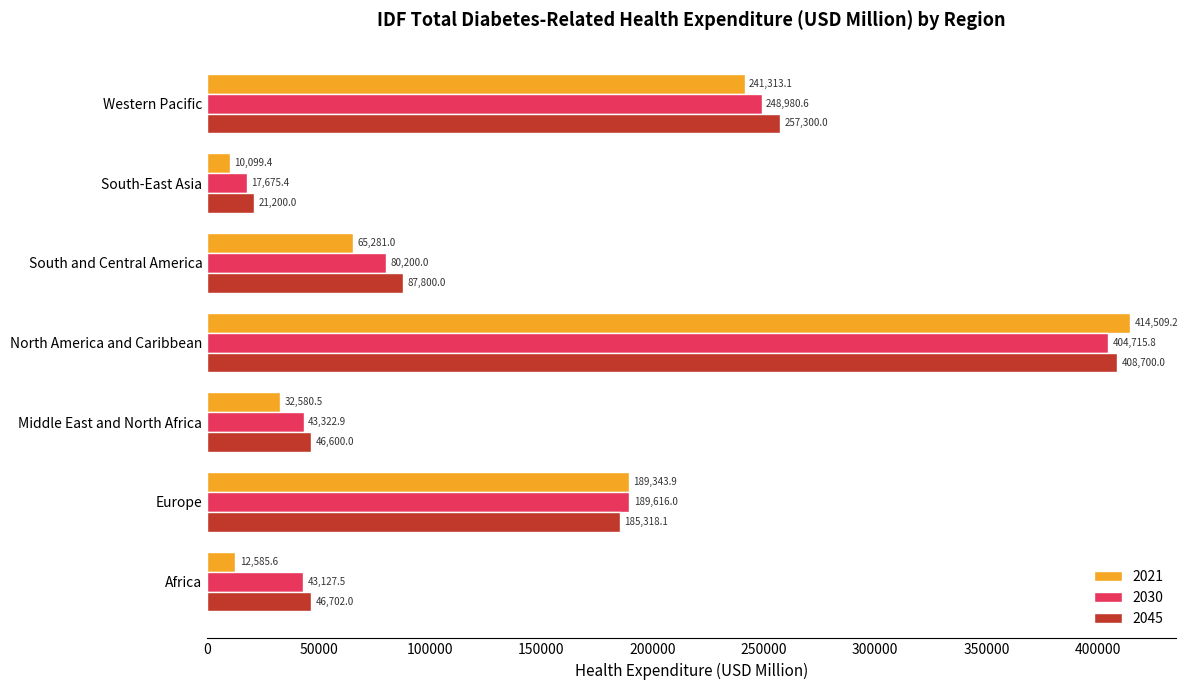

Which category has the lowest value across all series?

South-East Asia